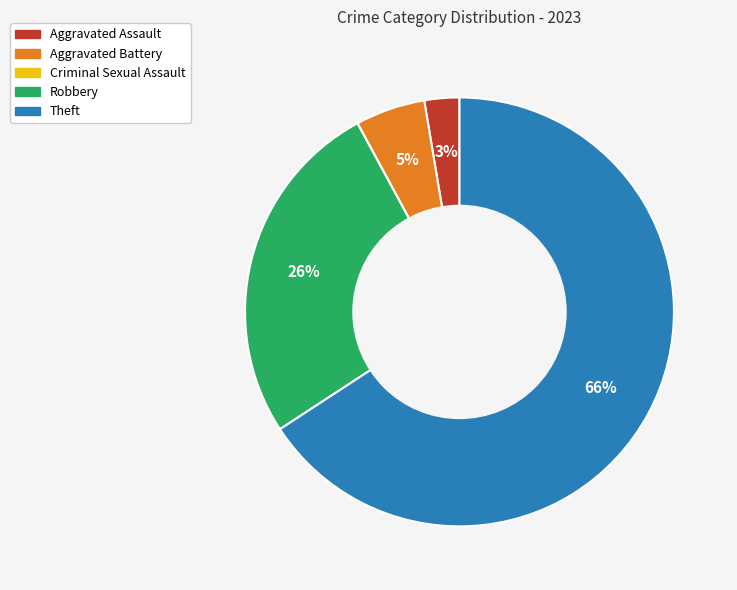

Which category has the biggest portion of the pie?

Theft